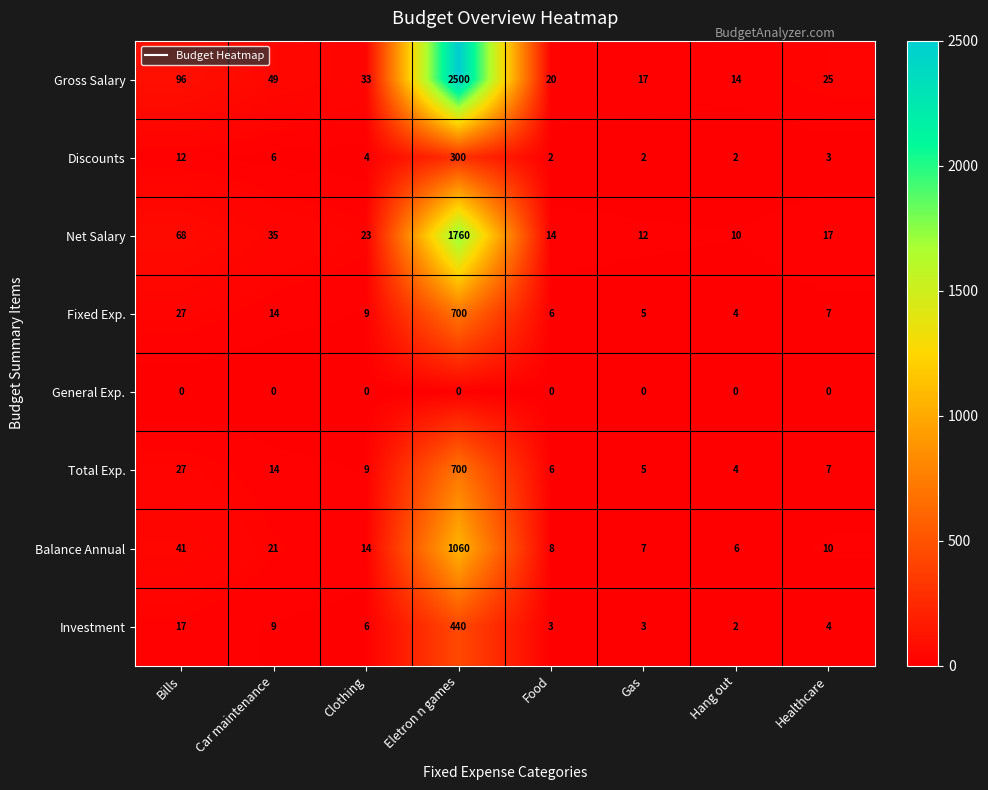

What is the difference between the highest and lowest values at Bills?

96